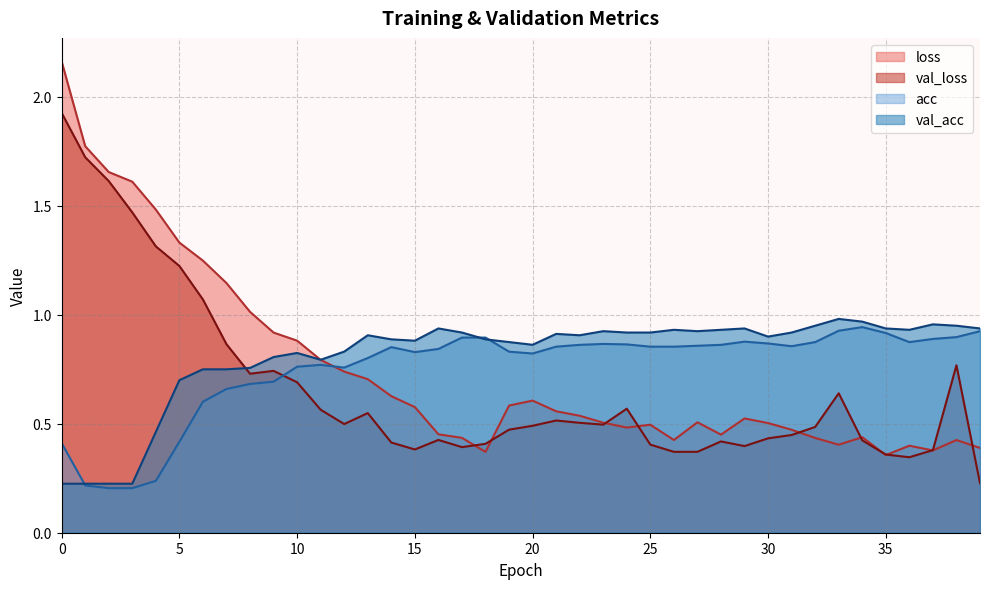

Which series has the widest spread of values?

loss